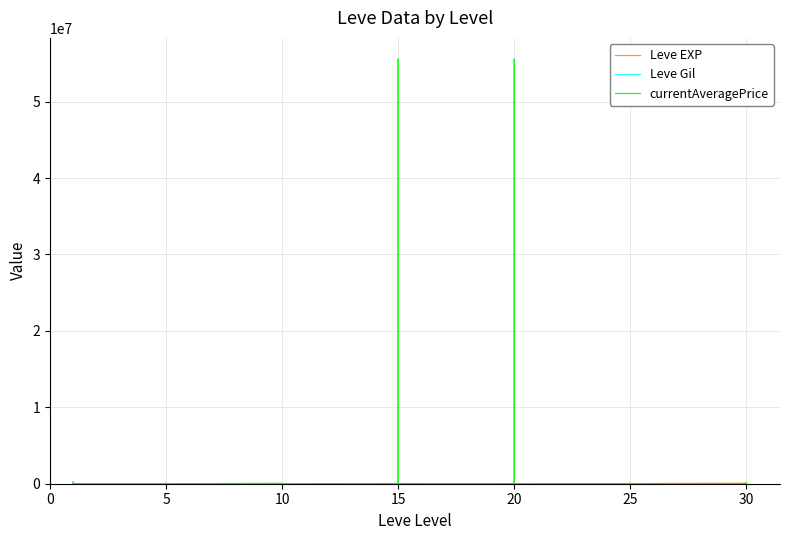

At which category does currentAveragePrice reach its first local valley?

5